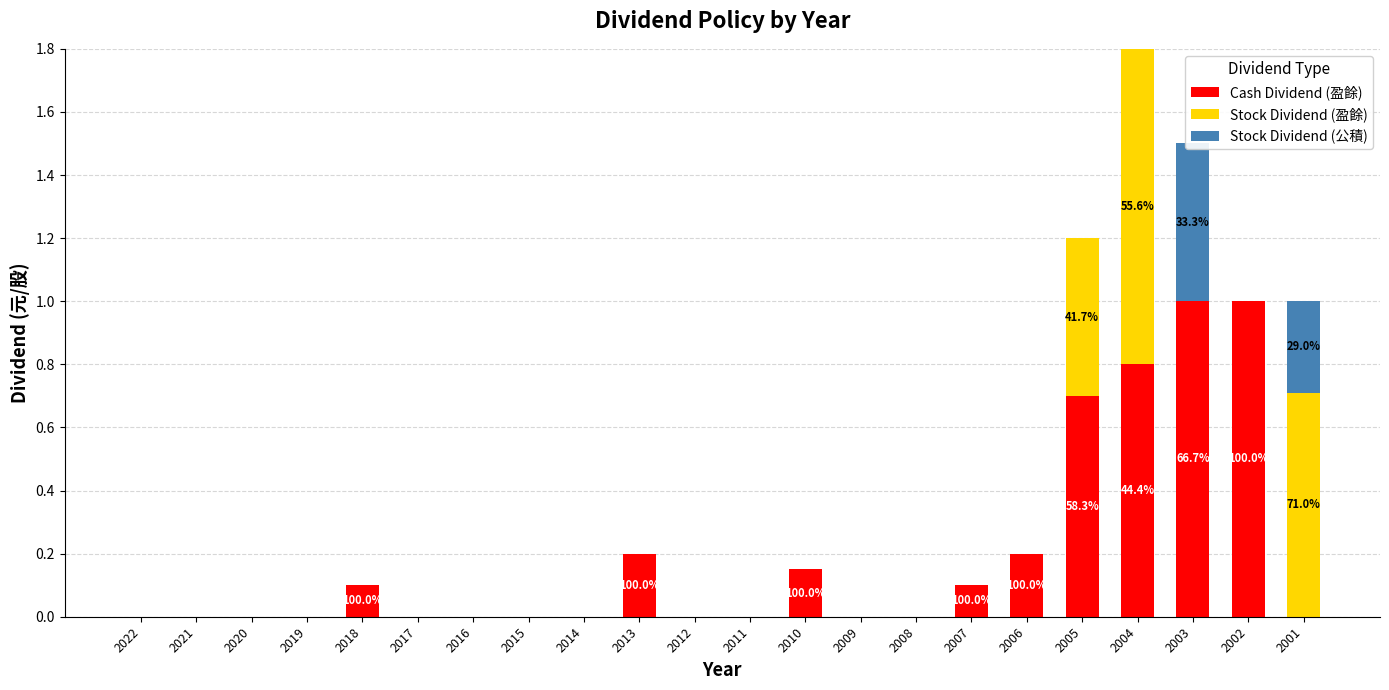

What is the maximum value for Stock Dividend (公積)?

0.5